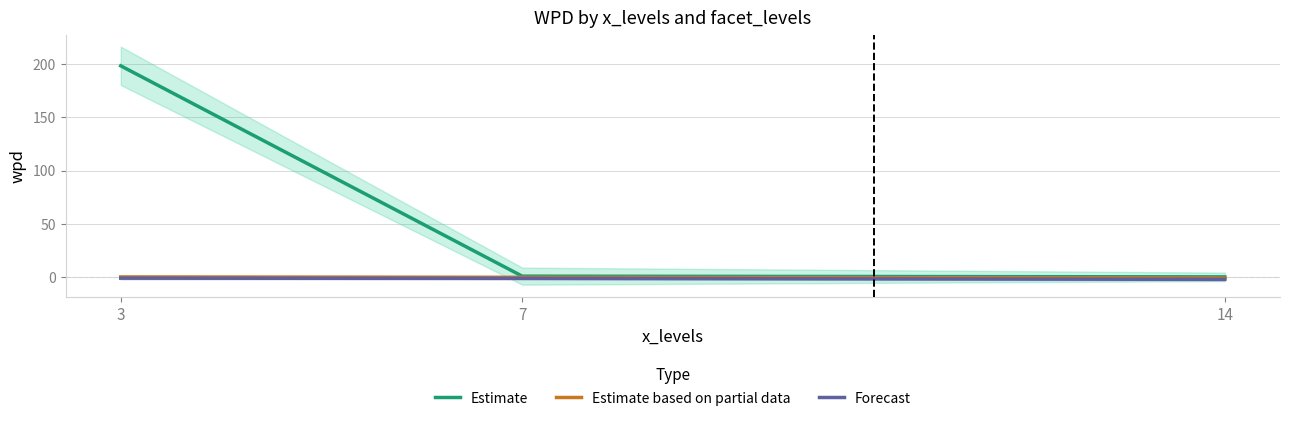

Which series has the largest total across all categories?

Estimate